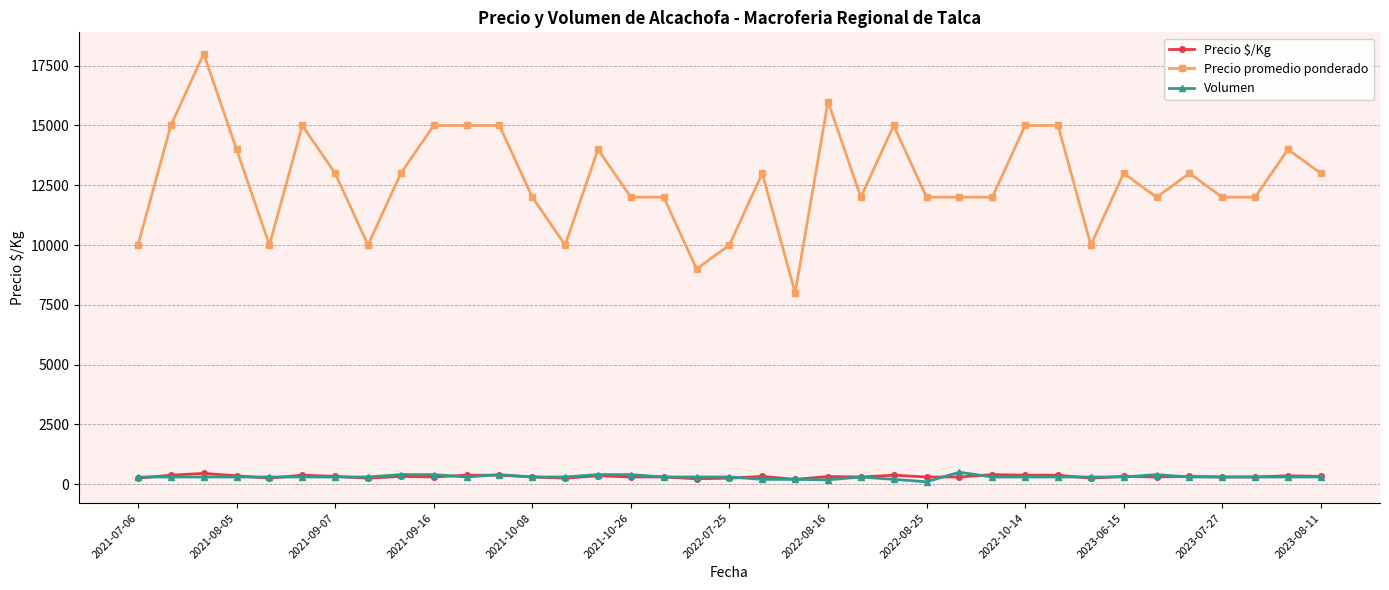

True or false: Precio promedio ponderado and Volumen cross at least once.

False